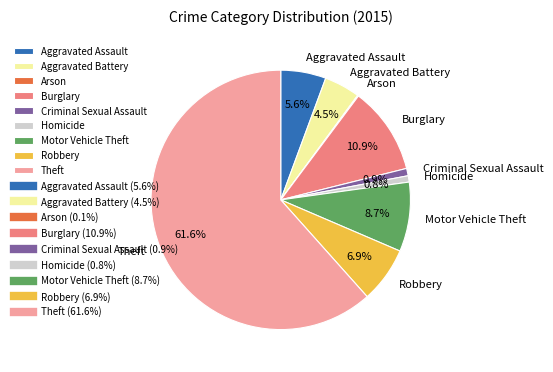

What is the total percentage of Motor Vehicle Theft and Criminal Sexual Assault?

9.6%